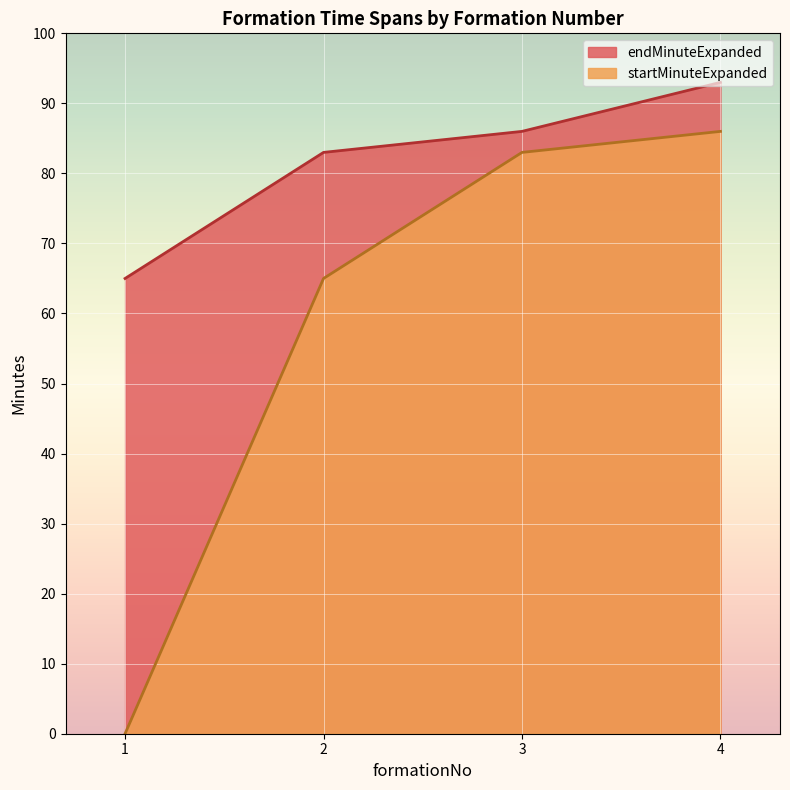

Reading left to right, what are all the values shown in this chart?

startMinuteExpanded: 1=0	2=65	3=83	4=86
endMinuteExpanded: 1=65	2=83	3=86	4=93